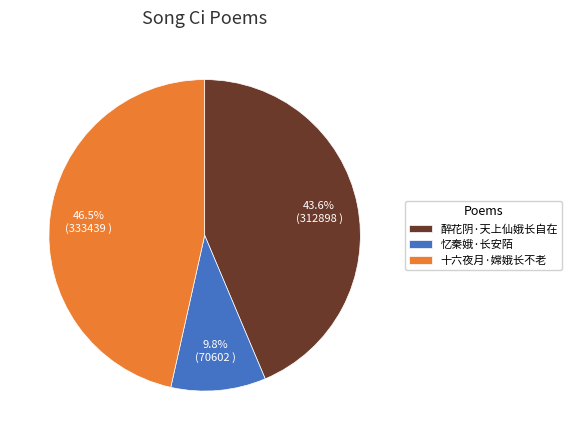

Is 醉花阴·天上仙娥长自在 the majority of the pie?

No